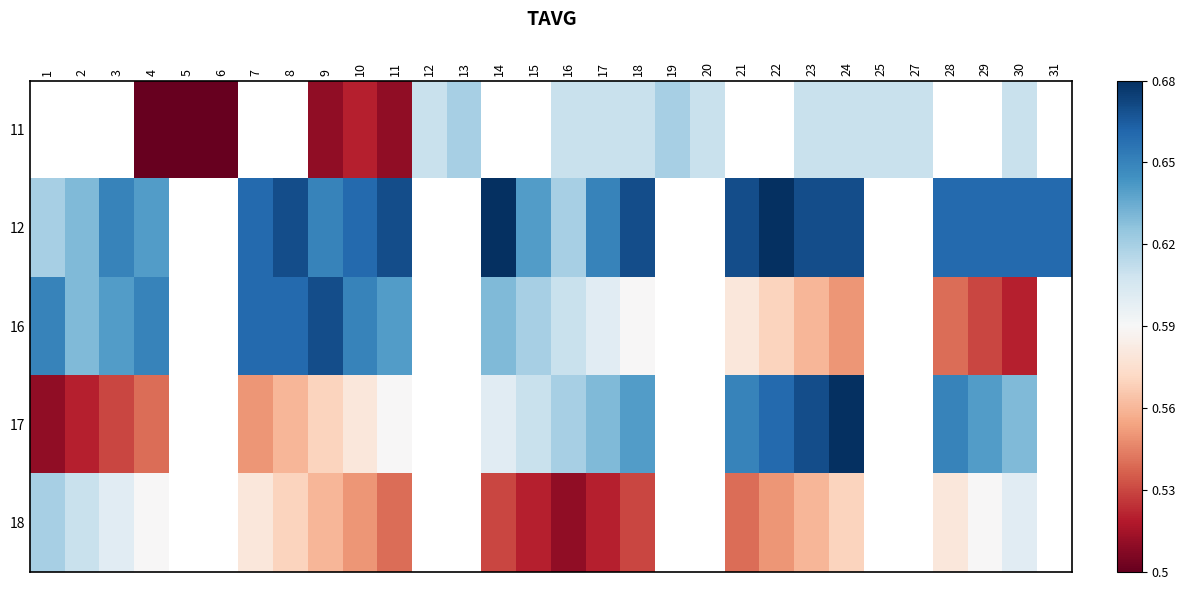

True or false: 12 has a value of 0.7 at 28.

True